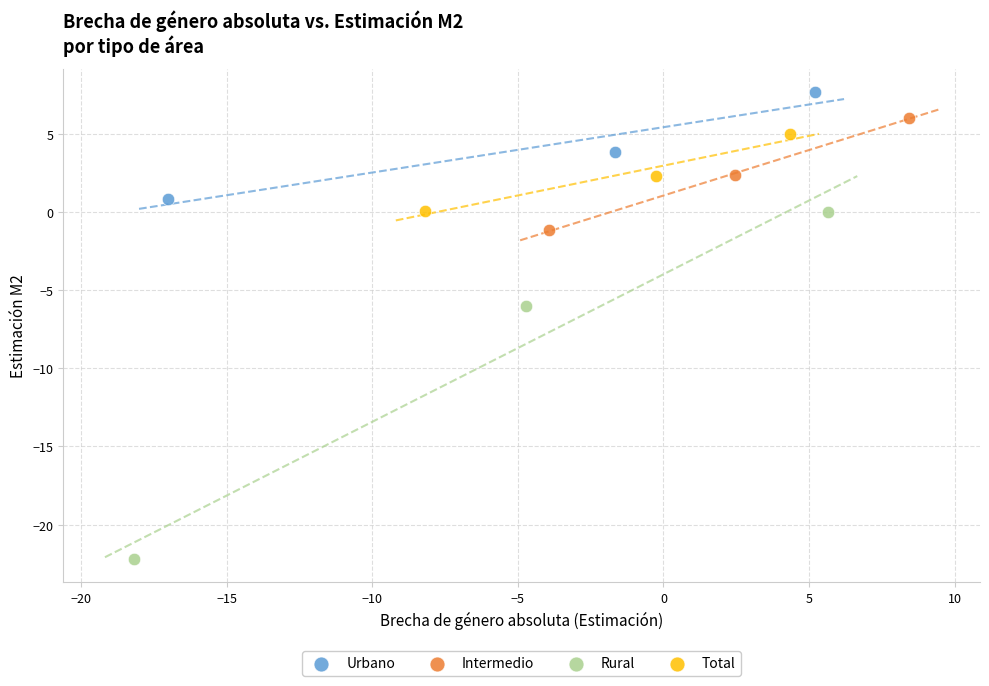

Which series reaches the maximum Y coordinate?

Urbano